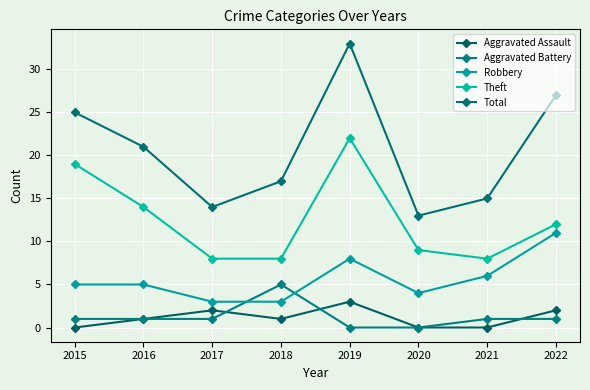

Where is the first local minimum for Robbery?

2020